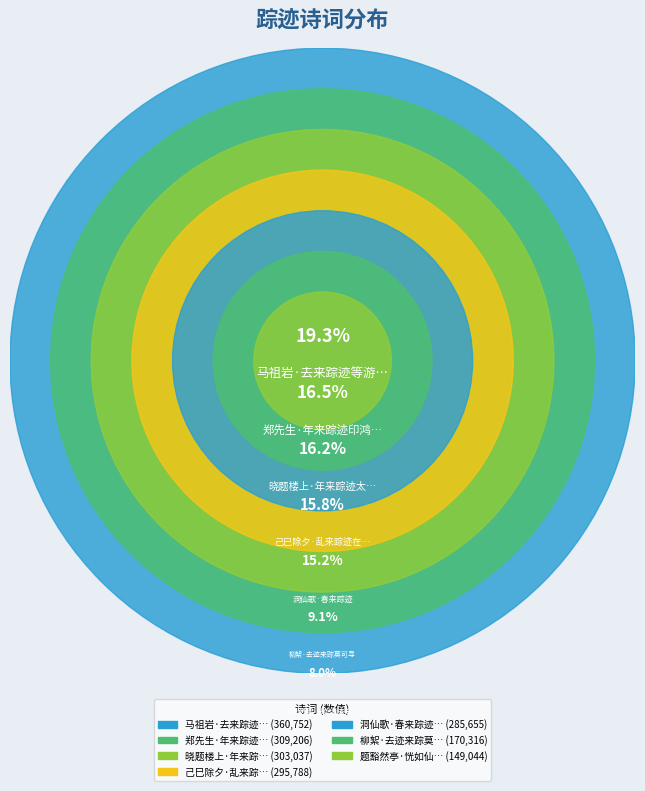

Rank the categories by value from lowest to highest.

题豁然亭·恍如仙去忘来踪, 柳絮·去迹来踪莫可寻, 洞仙歌·春来踪迹, 己巳除夕·乱来踪迹在菰蒲, 晓题楼上·年来踪迹太东西, 郑先生·年来踪迹印鸿泥, 马祖岩·去来踪迹等游尘